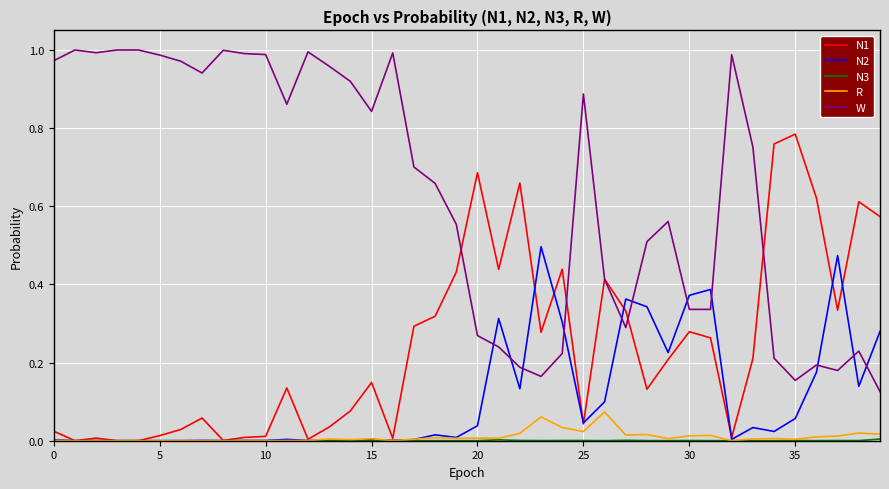

Which series has the largest total across all categories?

W